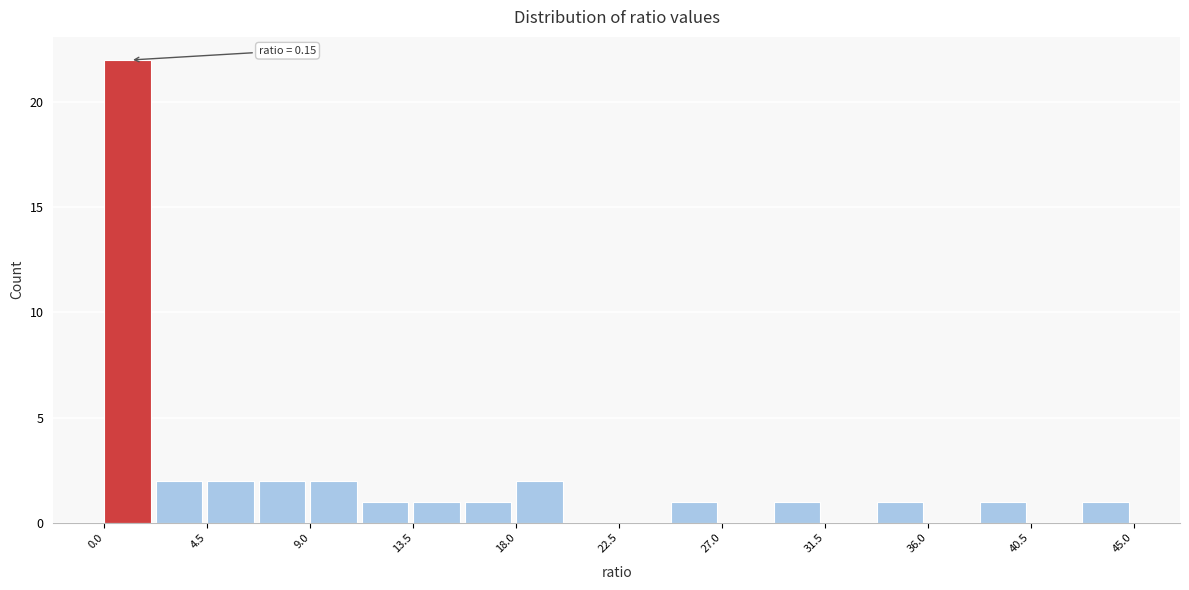

Which range on the x-axis has the tallest bar?

0.00 to 2.25